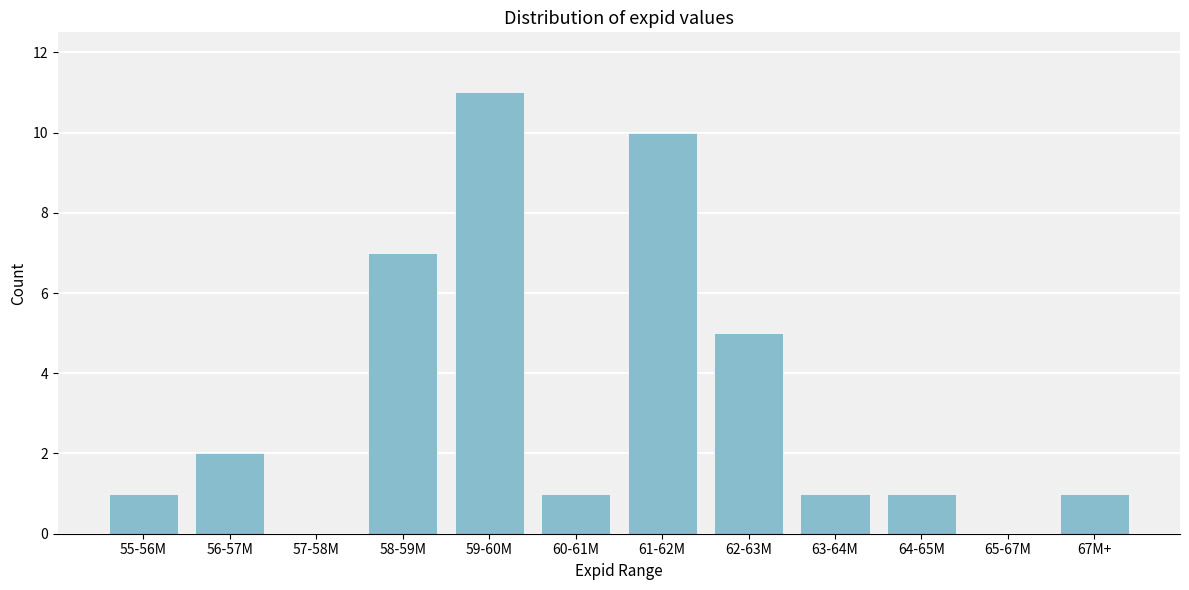

Reading right to left, transcribe all the data shown in this chart.

67M+=1	65-67M=0	64-65M=1	63-64M=1	62-63M=5	61-62M=10	60-61M=1	59-60M=11	58-59M=7	57-58M=0	56-57M=2	55-56M=1